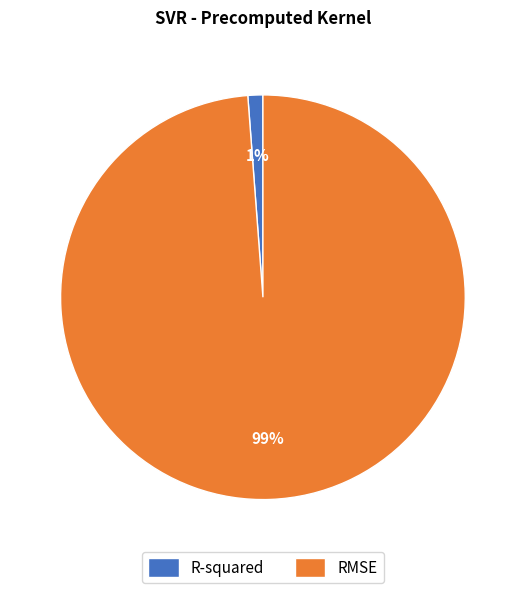

Is it true that R-squared is 9% of the pie?

False